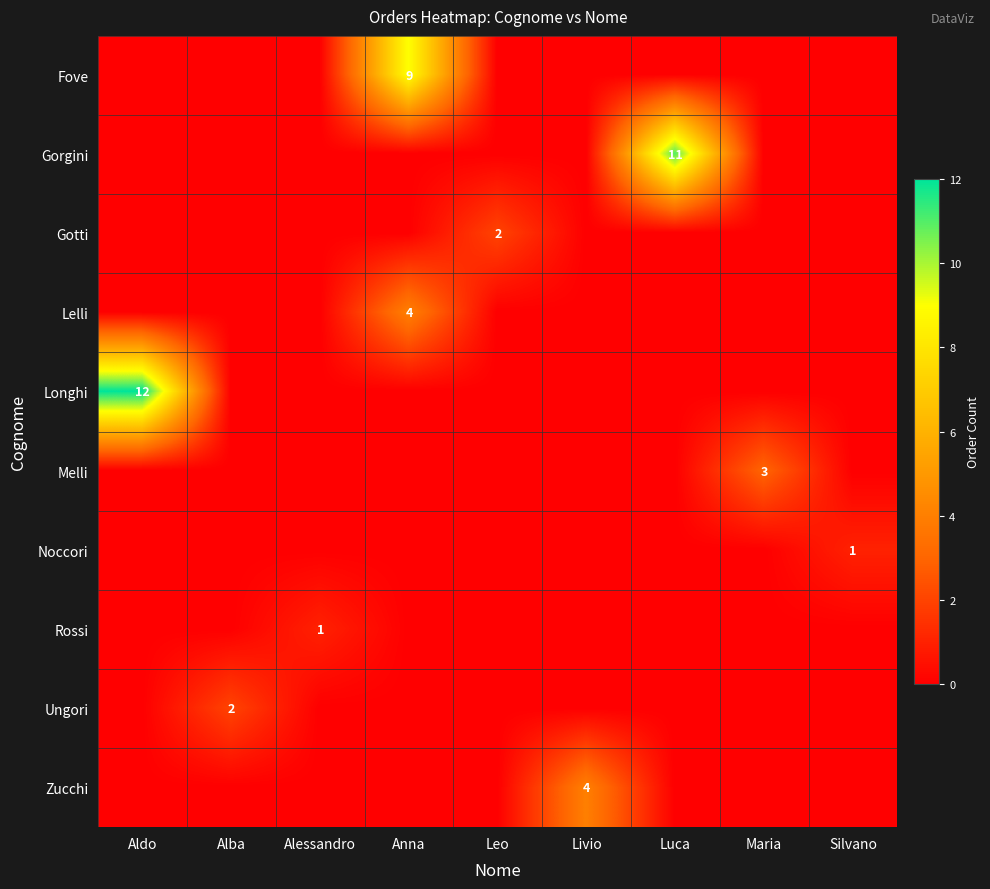

Is it true that Rossi equals 1 at Alessandro?

True